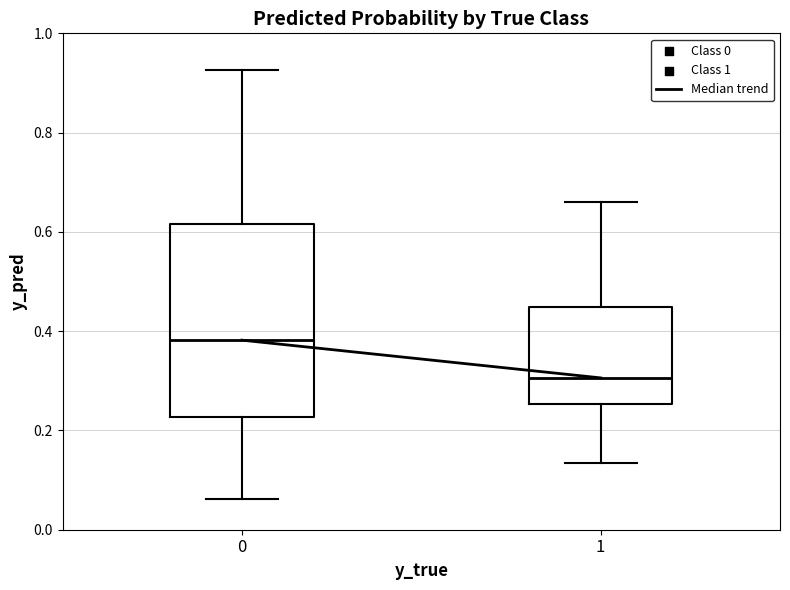

Which box is the tallest, from its lower edge to its upper edge?

0